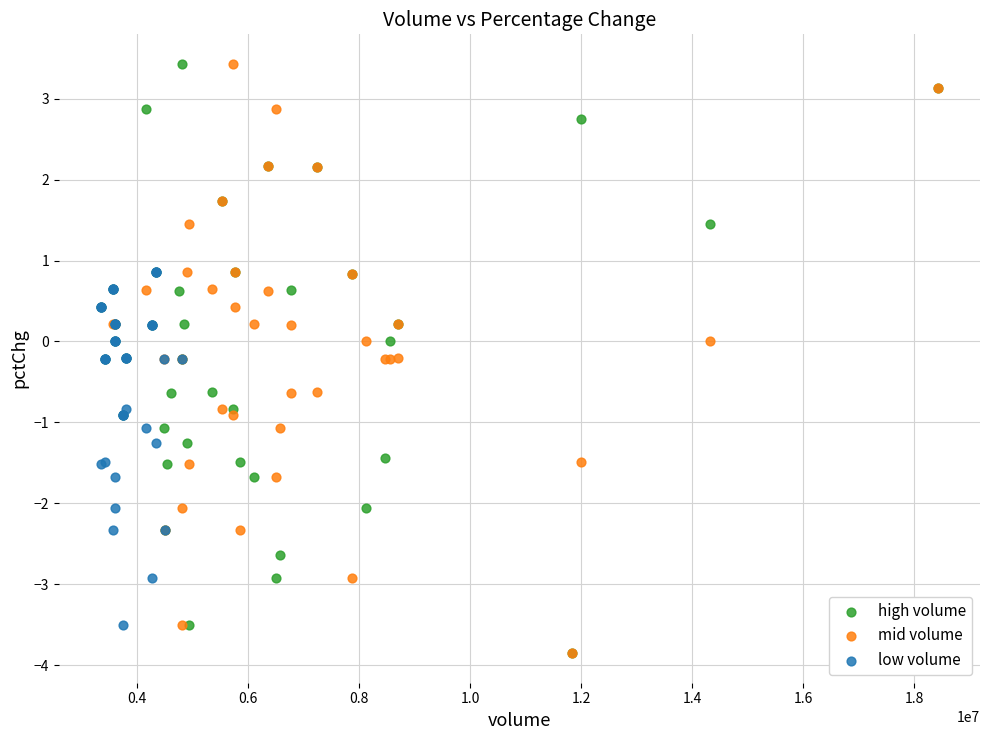

What are all the series names shown in the legend?

high volume, mid volume, low volume